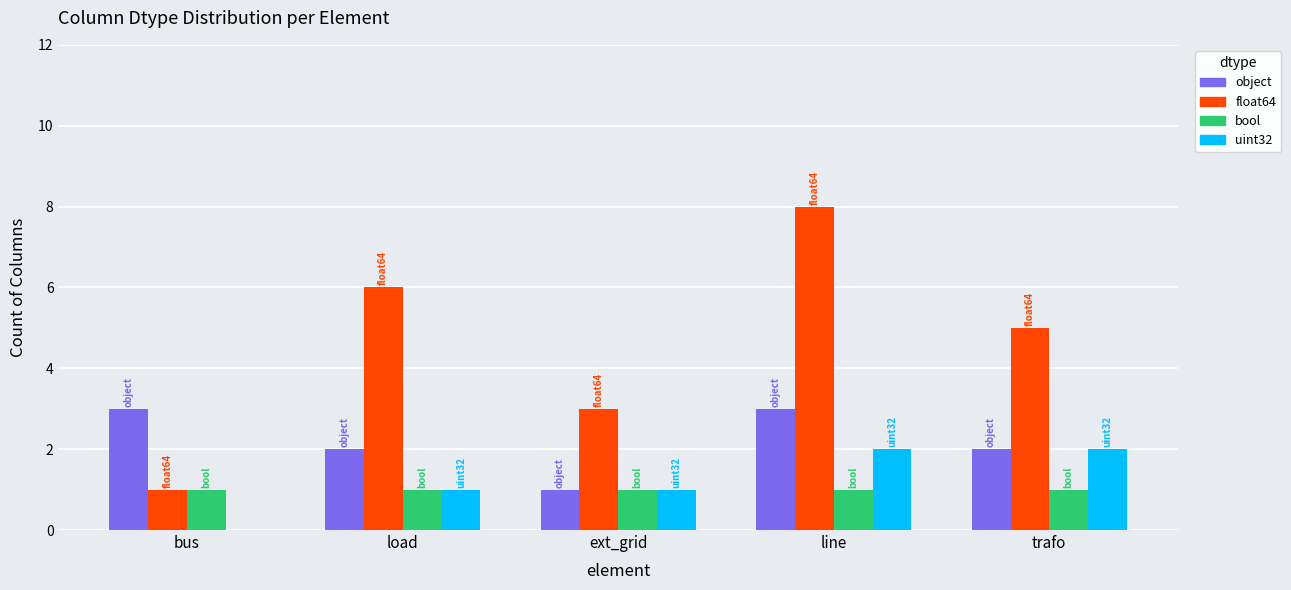

What is the greatest value displayed?

8